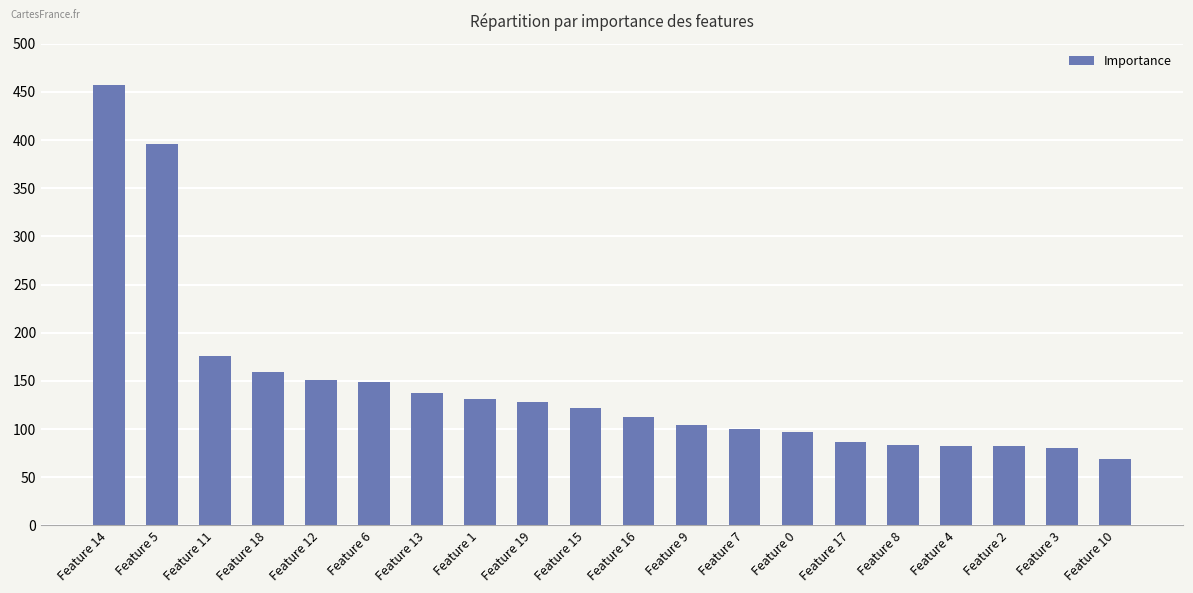

Does the chart contain stacked bars?

No